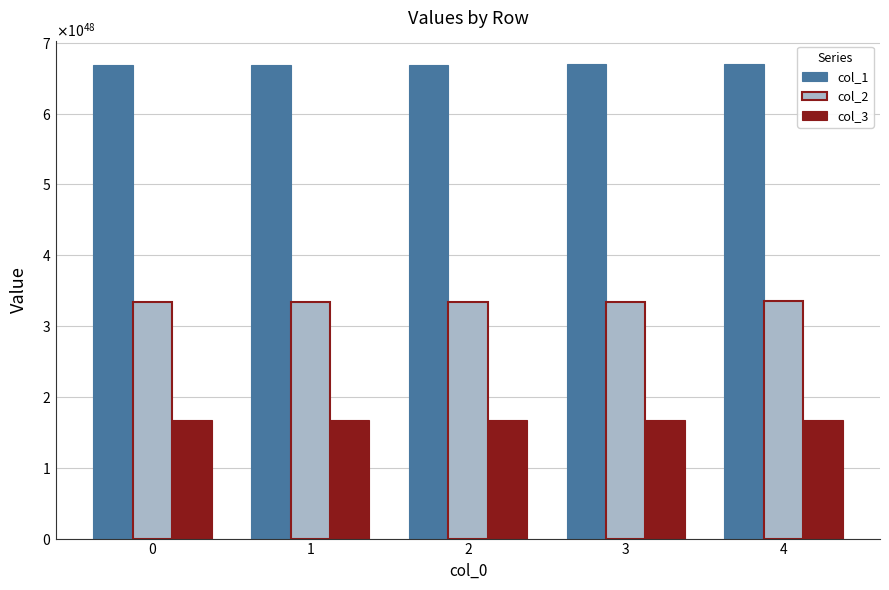

Are the bars horizontal?

No